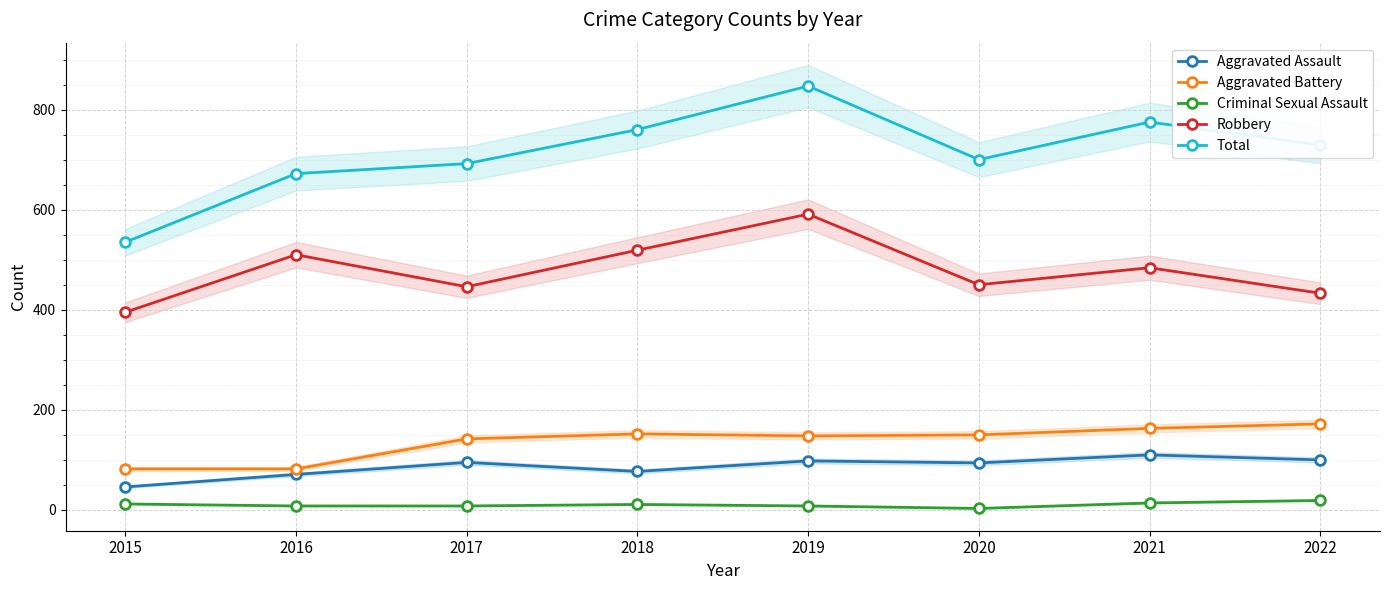

At how many categories does at least one series exceed 392?

8